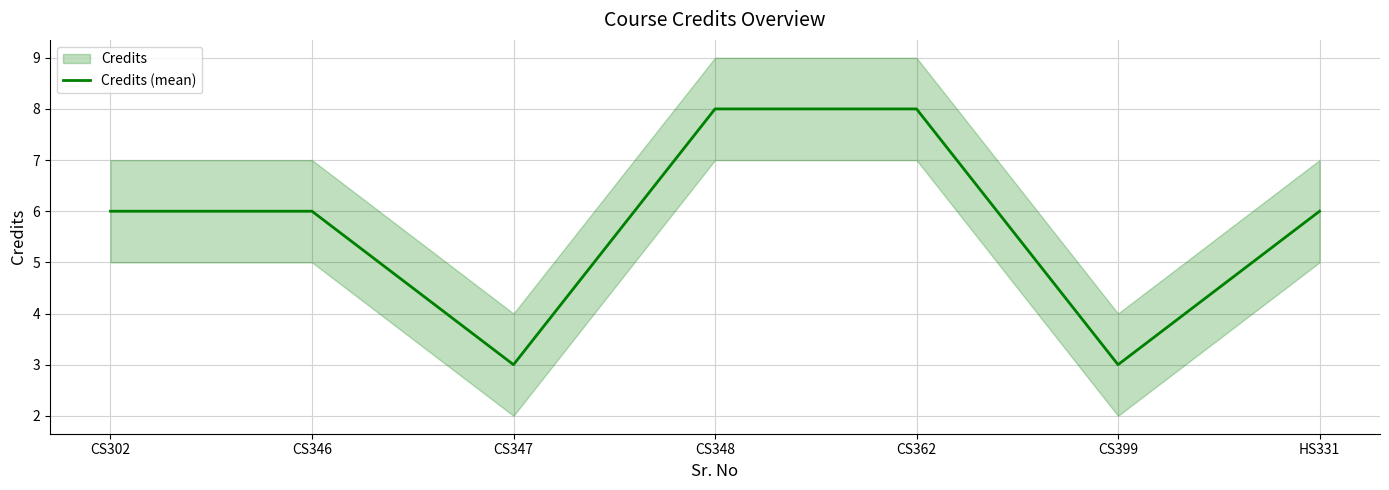

What is the smallest value displayed?

3